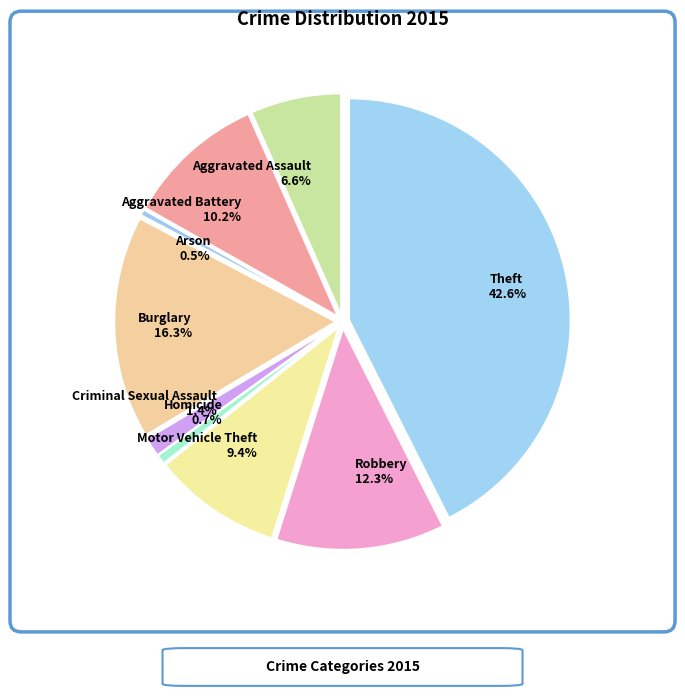

True or false: Criminal Sexual Assault accounts for 1% of the total.

True